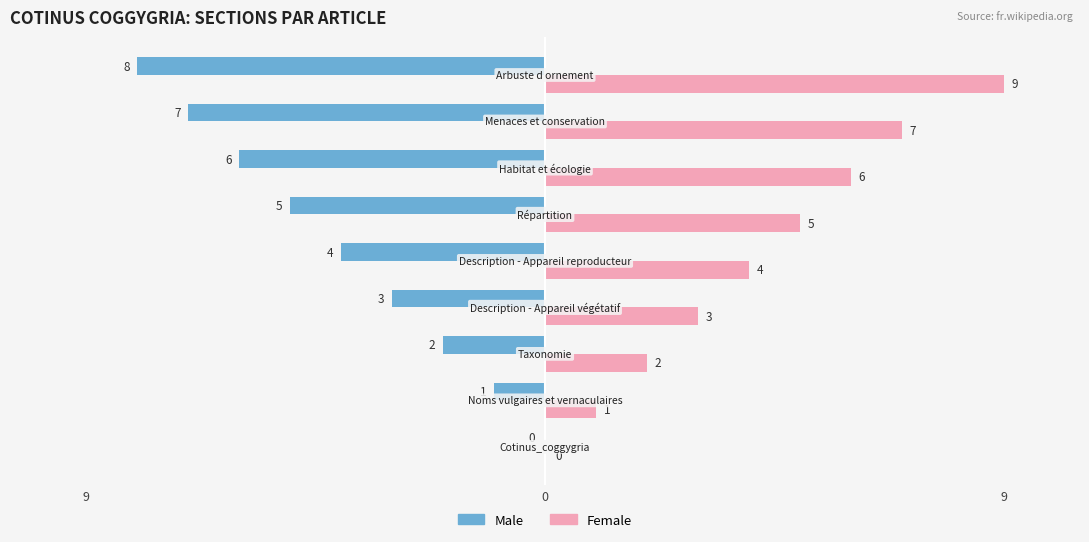

Reading left to right, list all the values displayed in this chart.

Male: 0	-1	-2	-3	-4	-5	-6	-7	-8
Female: 0	1	2	3	4	5	6	7	9